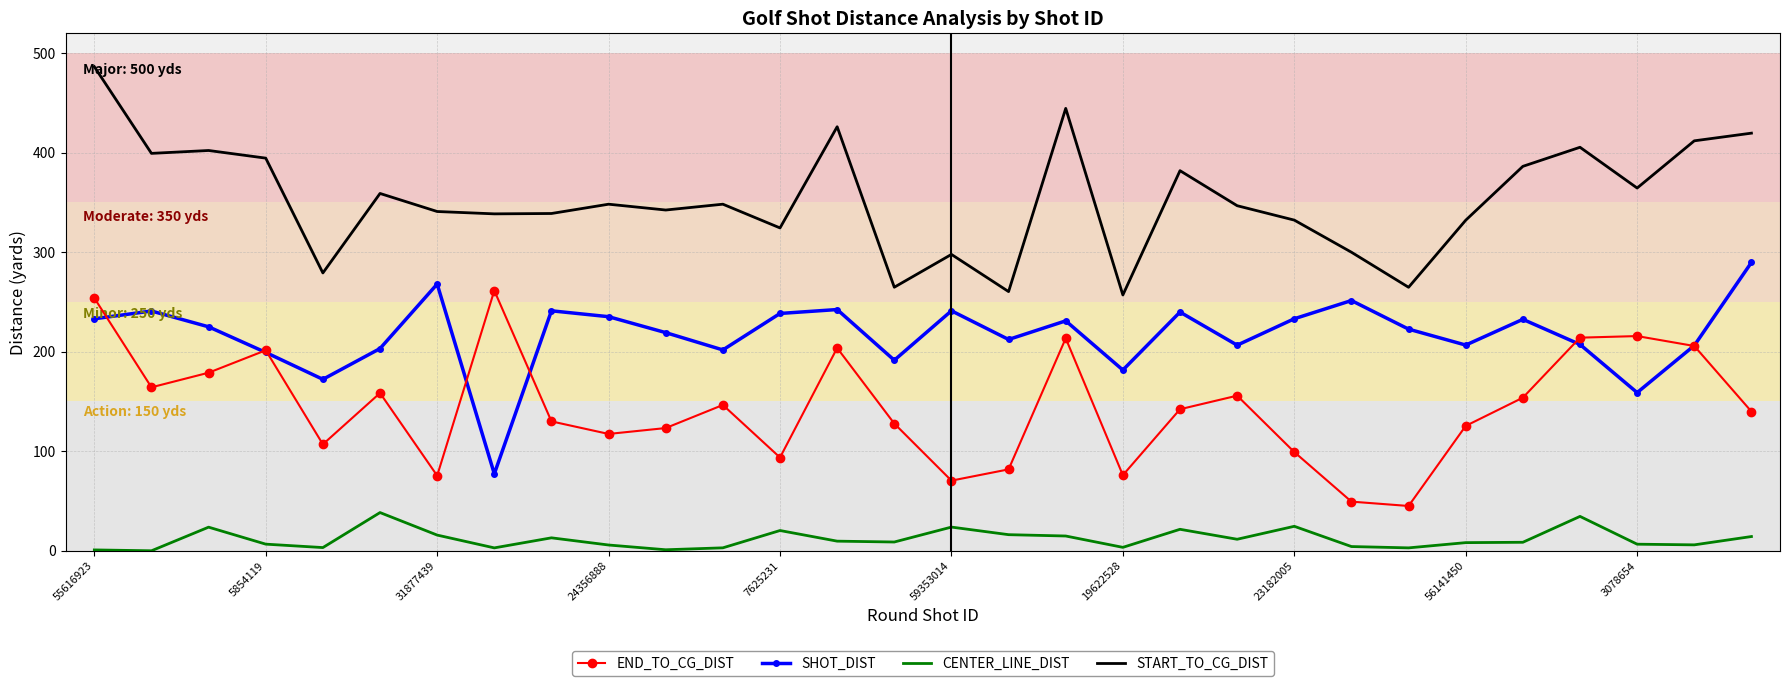

Rank the series by their maximum value, from highest to lowest.

START_TO_CG_DIST, SHOT_DIST, END_TO_CG_DIST, CENTER_LINE_DIST